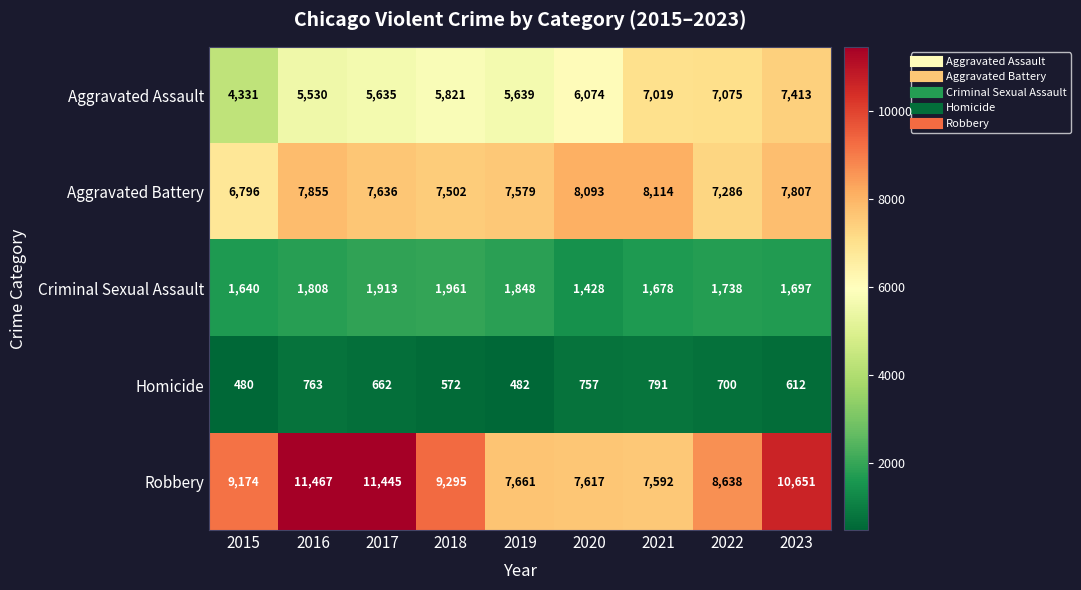

What is the difference between the maximum and minimum values in the Homicide series?

311